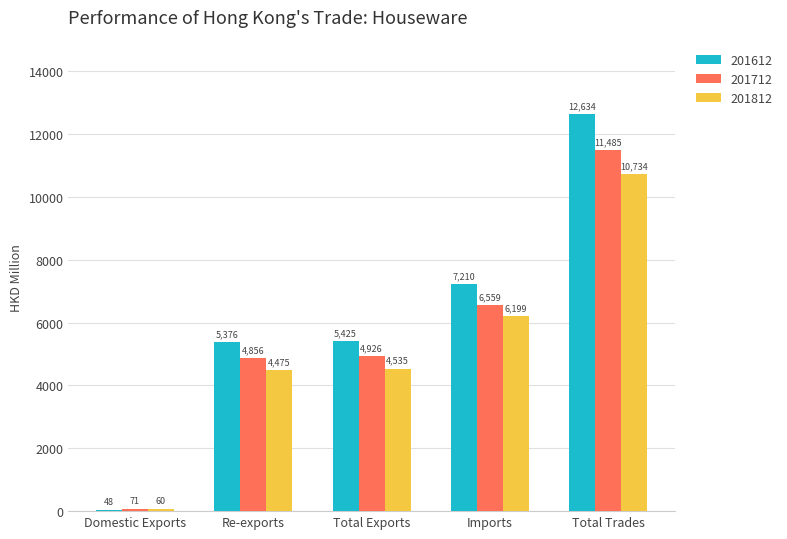

Are the bars horizontal?

No